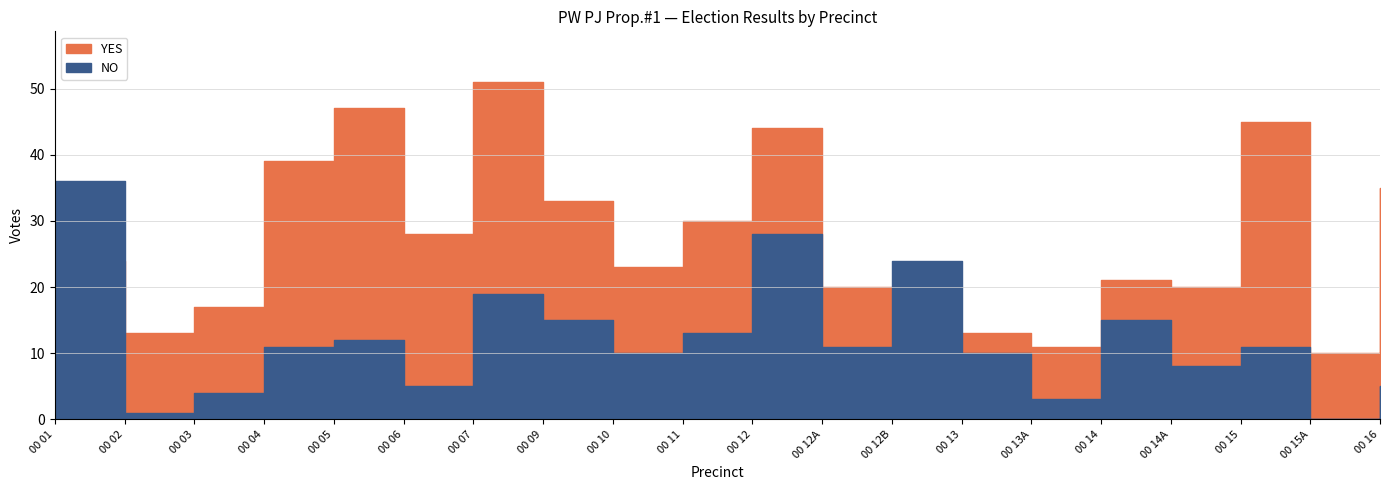

Rank the categories by YES value from lowest to highest.

00 15A, 00 13A, 00 02, 00 12B, 00 13, 00 03, 00 12A, 00 14A, 00 14, 00 10, 00 01, 00 06, 00 11, 00 09, 00 16, 00 04, 00 12, 00 15, 00 05, 00 07